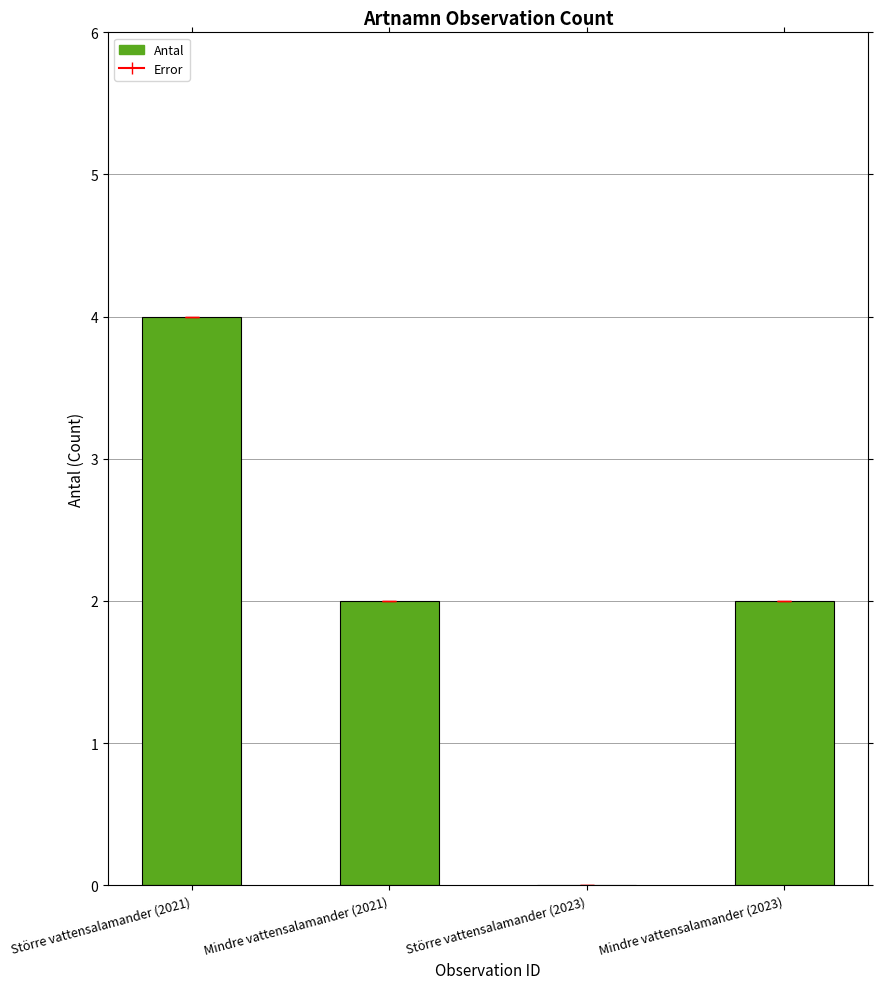

True or false: the data shows 2 at Större vattensalamander (2021).

False